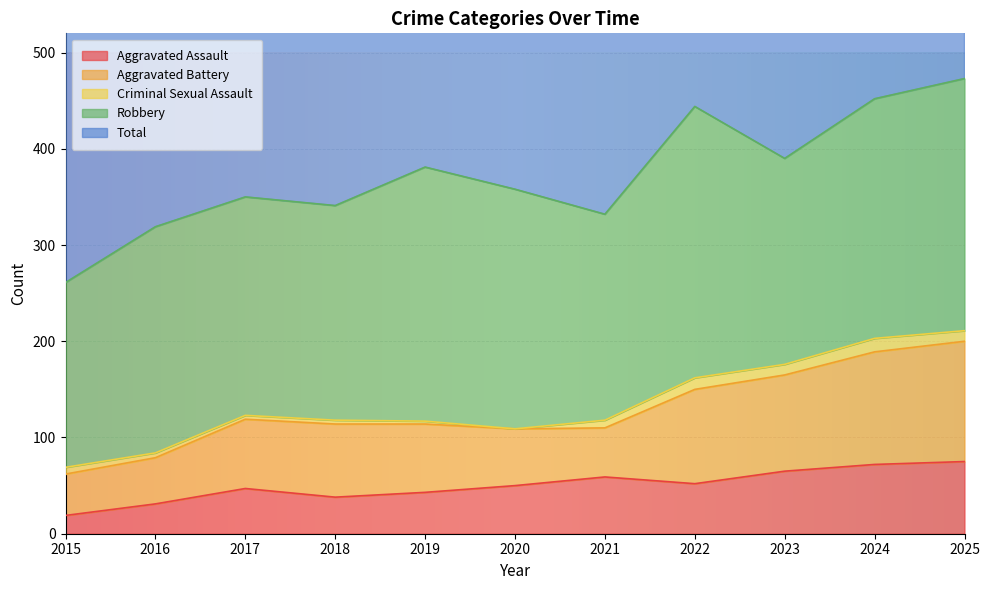

What is the difference between the highest and lowest values at 2017?

346